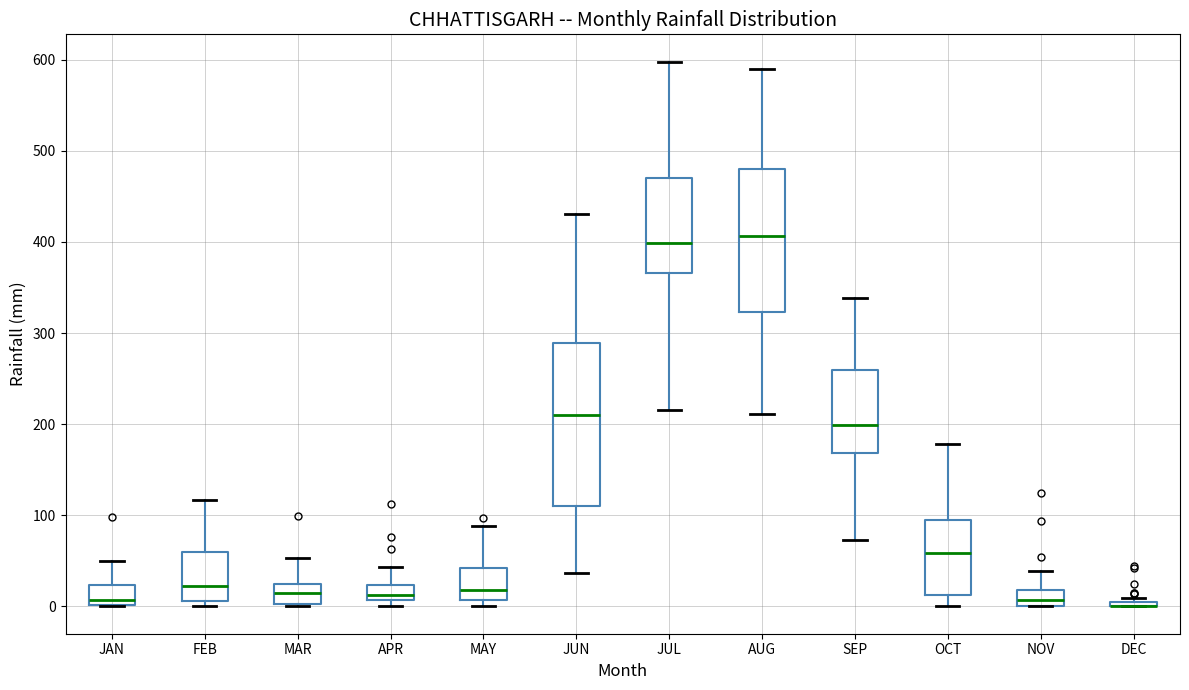

Which box is the tallest, from its lower edge to its upper edge?

JUN